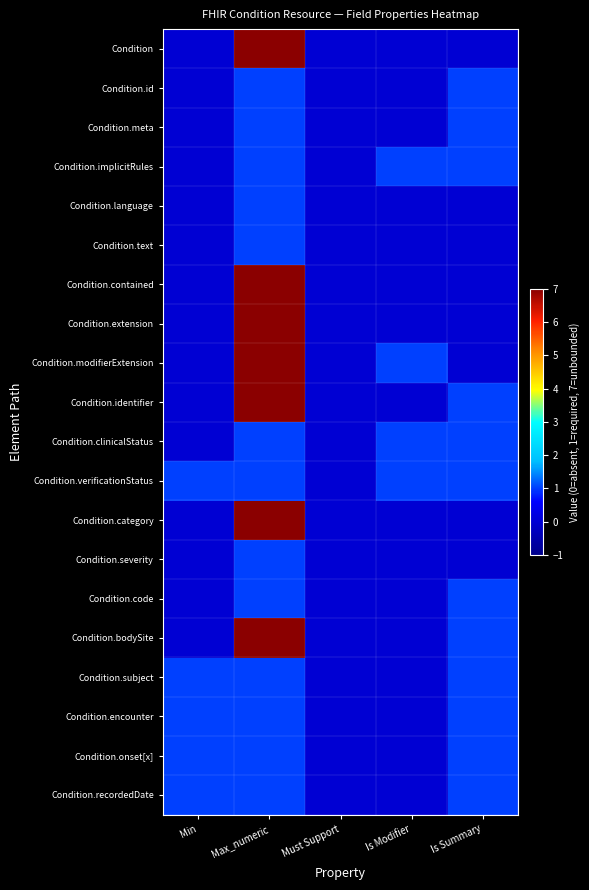

At which category does the chart reach its peak across all series?

Max_numeric